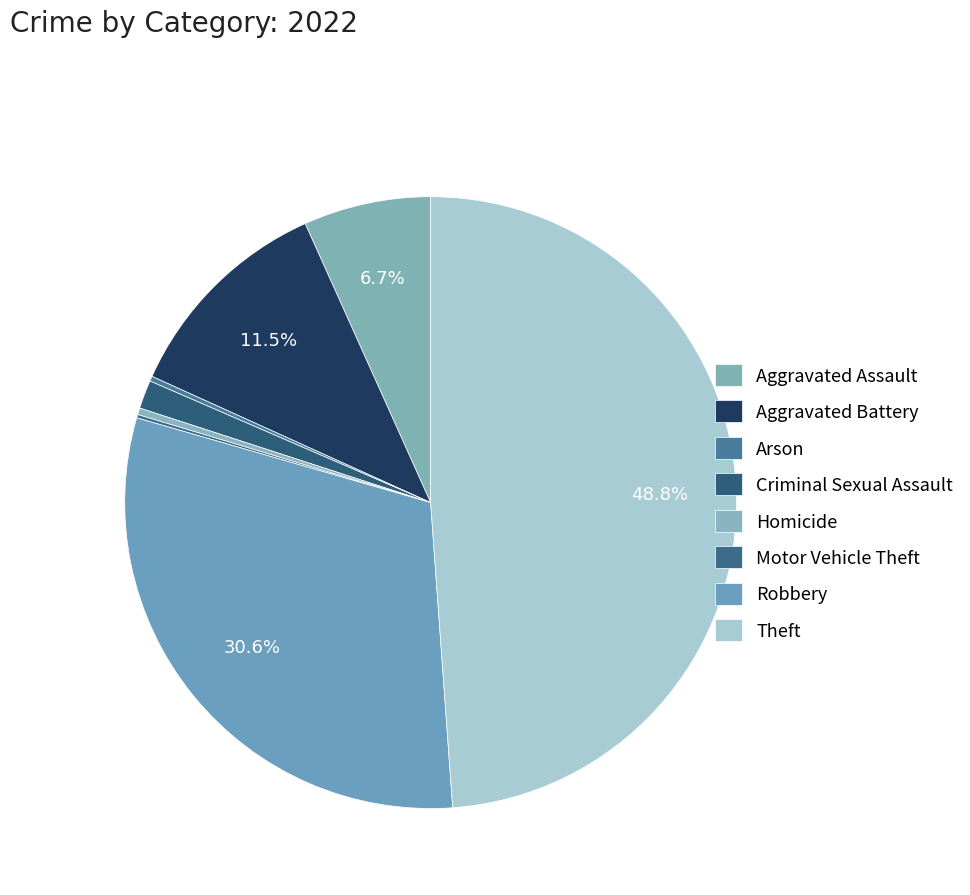

What is the change in value from Aggravated Assault to Motor Vehicle Theft?

-74